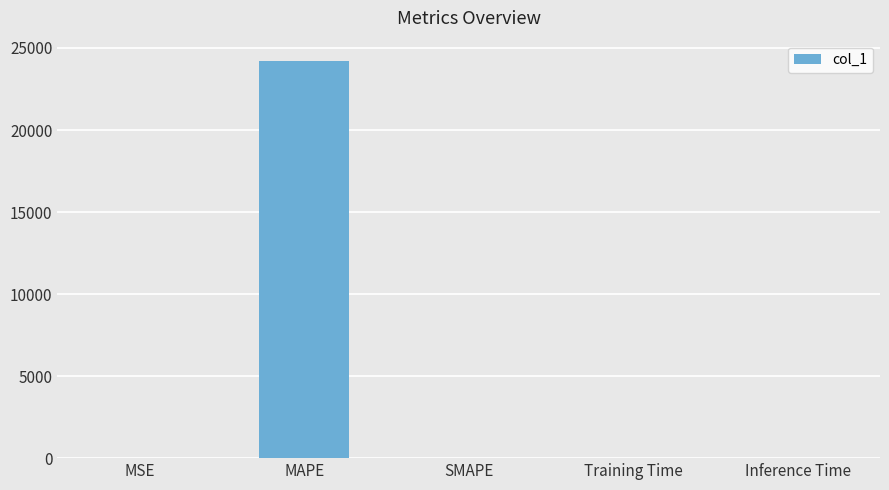

What is the sum of the values at MSE and SMAPE?

0.5